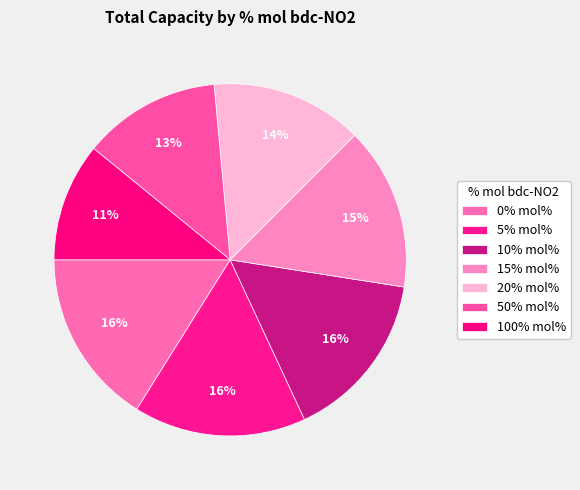

To the nearest percent, what portion does 15% represent?

15%